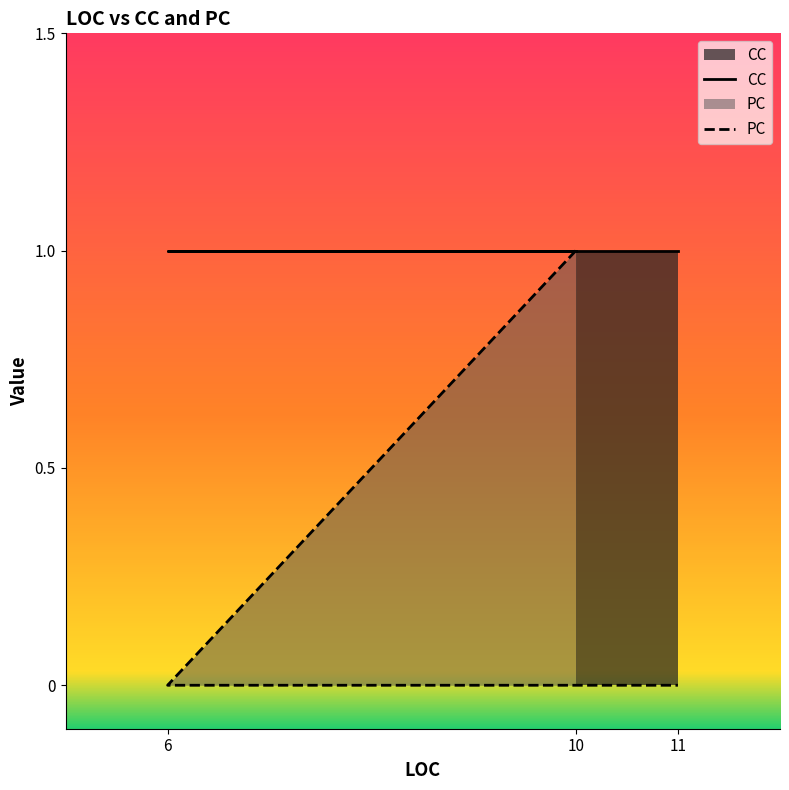

The value at 6 is 0. True or false?

True